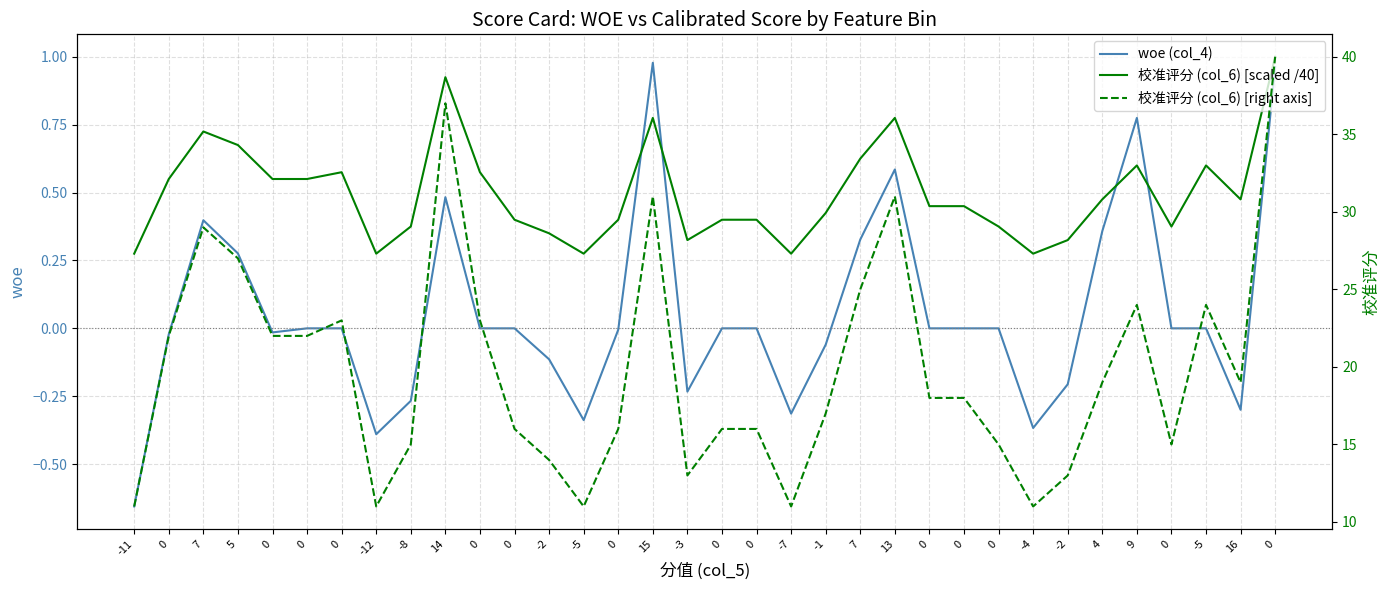

The 校准评分 (col_6) [scaled /40] series shows 0.6 at 0. True or false?

True